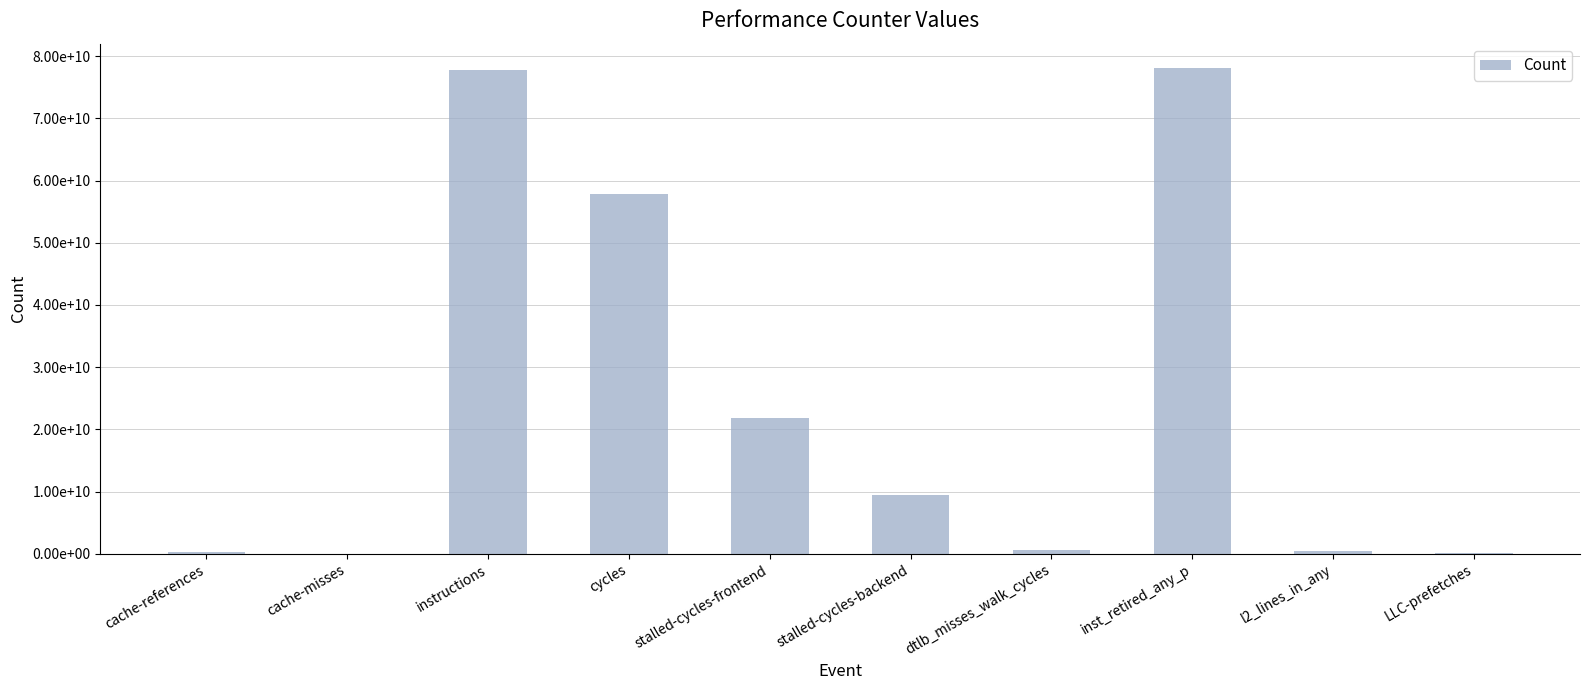

What is the difference between the second highest and second lowest values?

77645623324